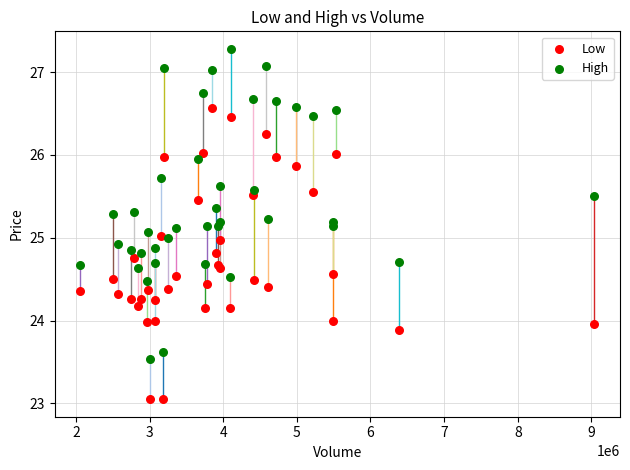

Which series reaches the minimum Y coordinate?

Low